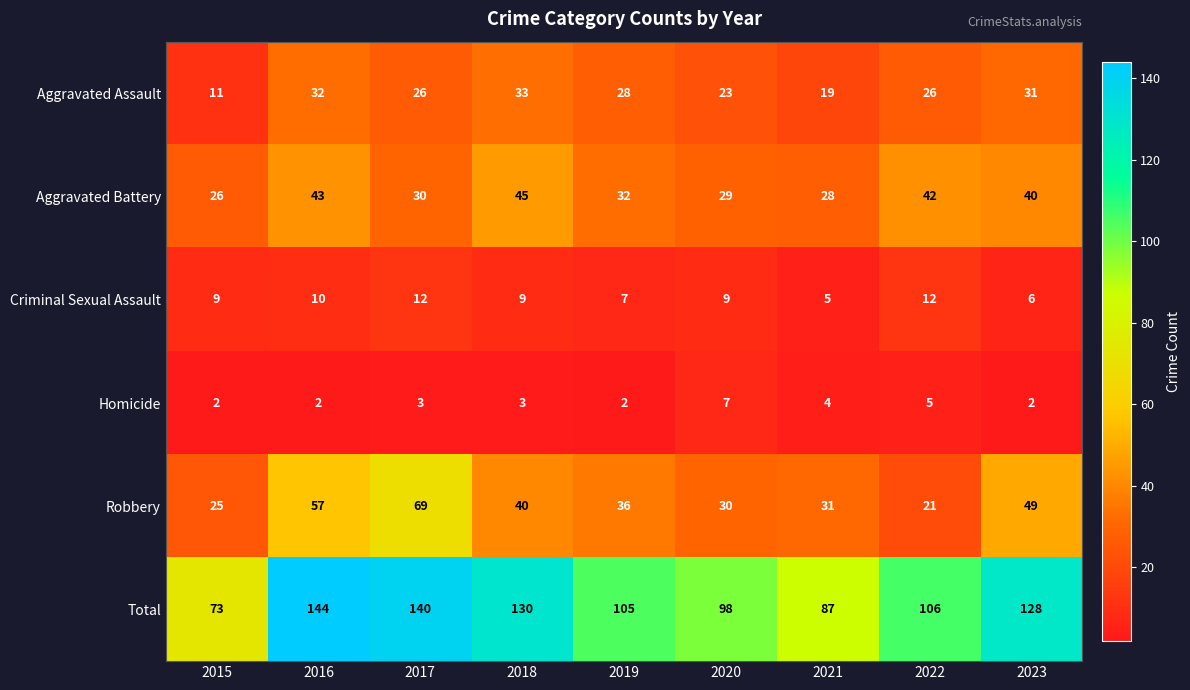

What is the spread (max minus min) of values at 2017?

137